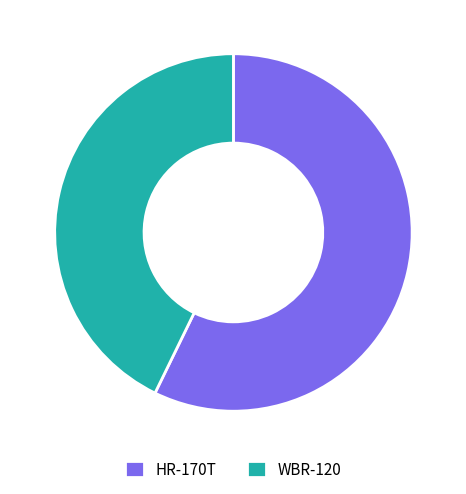

Does HR-170T represent more than half of the total?

Yes